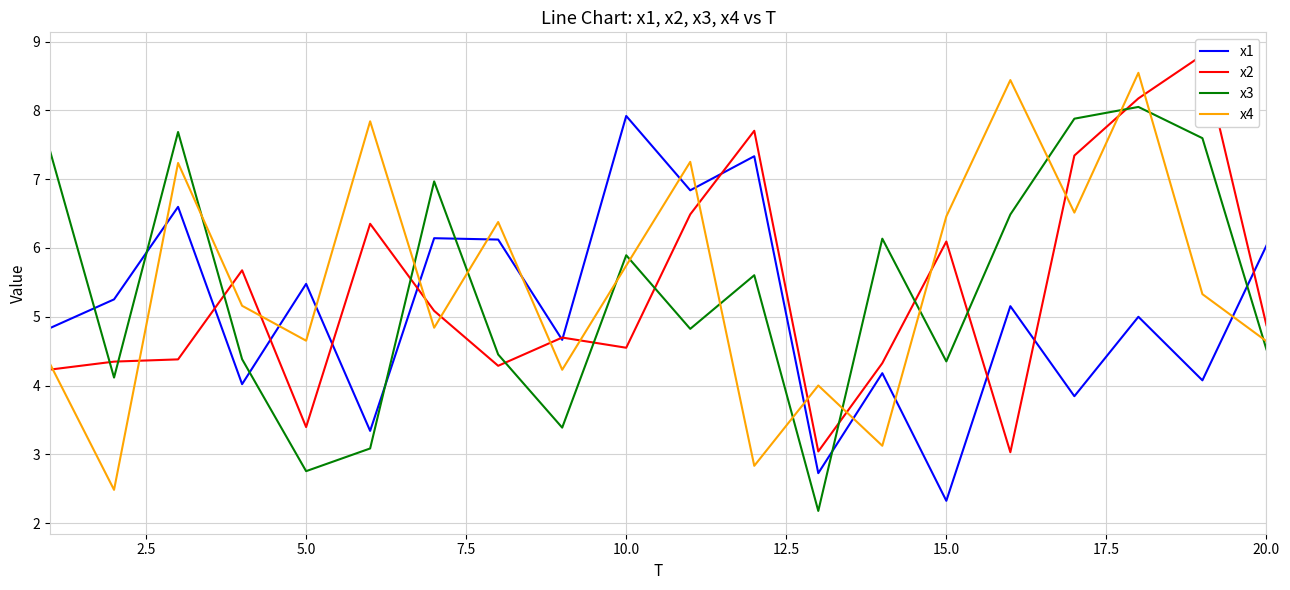

In x2, how many points are higher than both neighbors (excluding endpoints)?

6